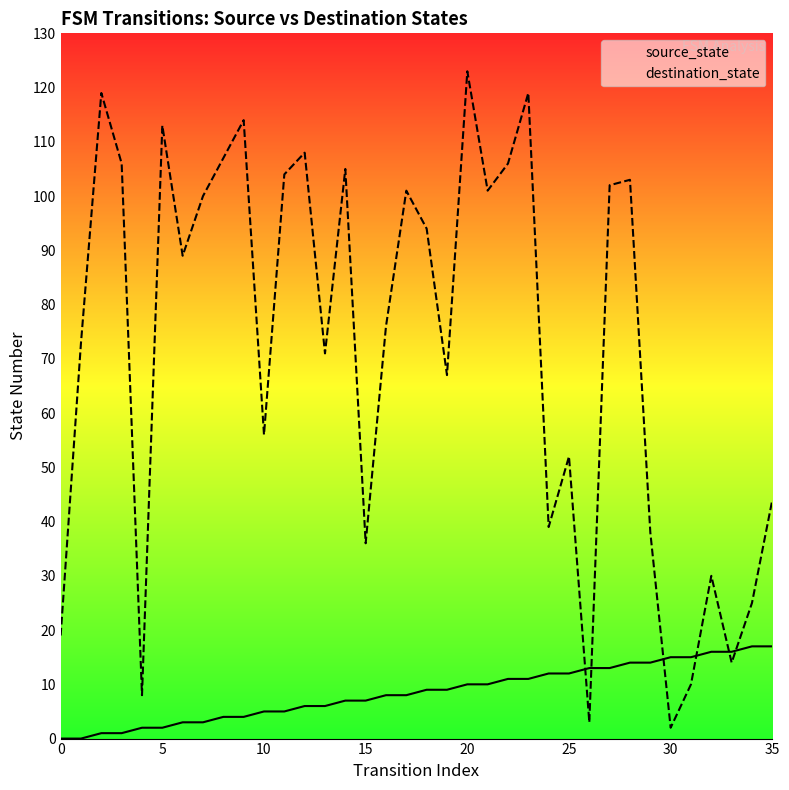

List the series in order of their overall mean, highest first.

destination_state, source_state